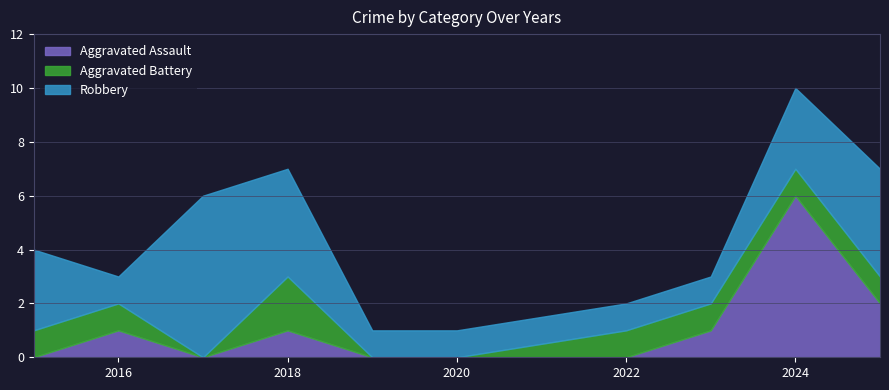

At which label does Robbery first exceed 3?

2017